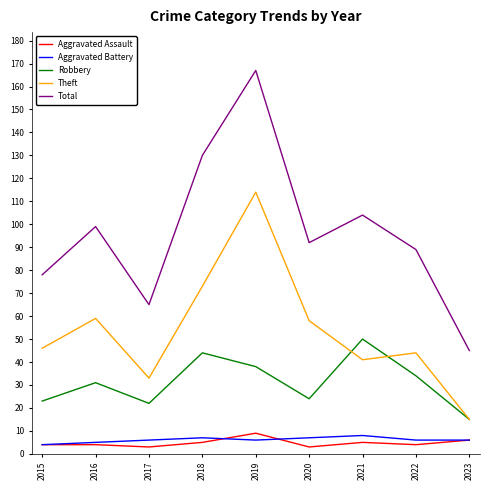

Is it true that Theft equals 114 at 2019?

True